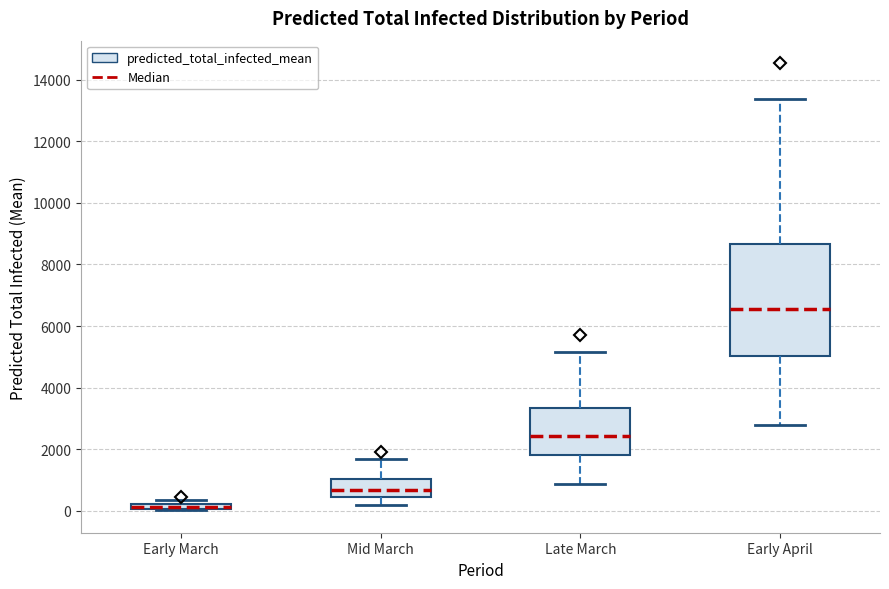

Where is the lower edge of the box for Early April on the y-axis? The values are not printed on the chart, so give them approximately, as read against the axis.

5000